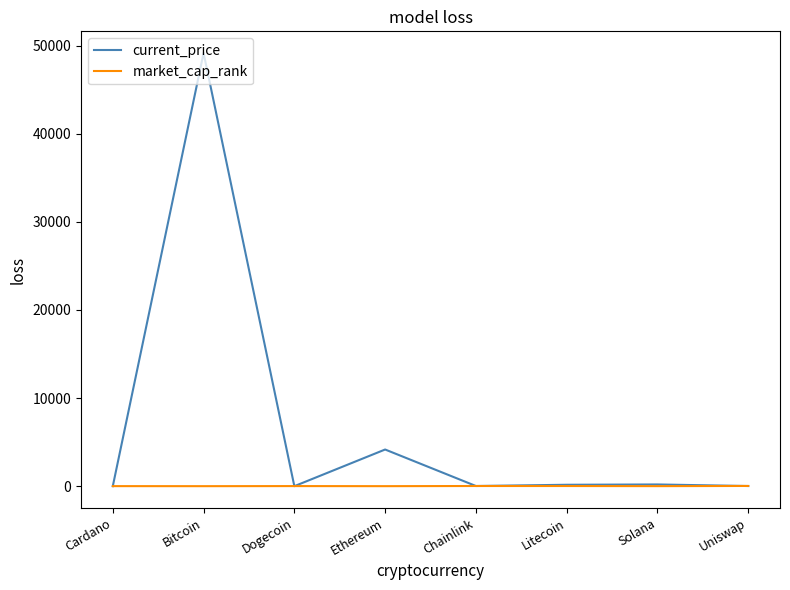

Rank the series by their average value, from lowest to highest.

market_cap_rank, current_price